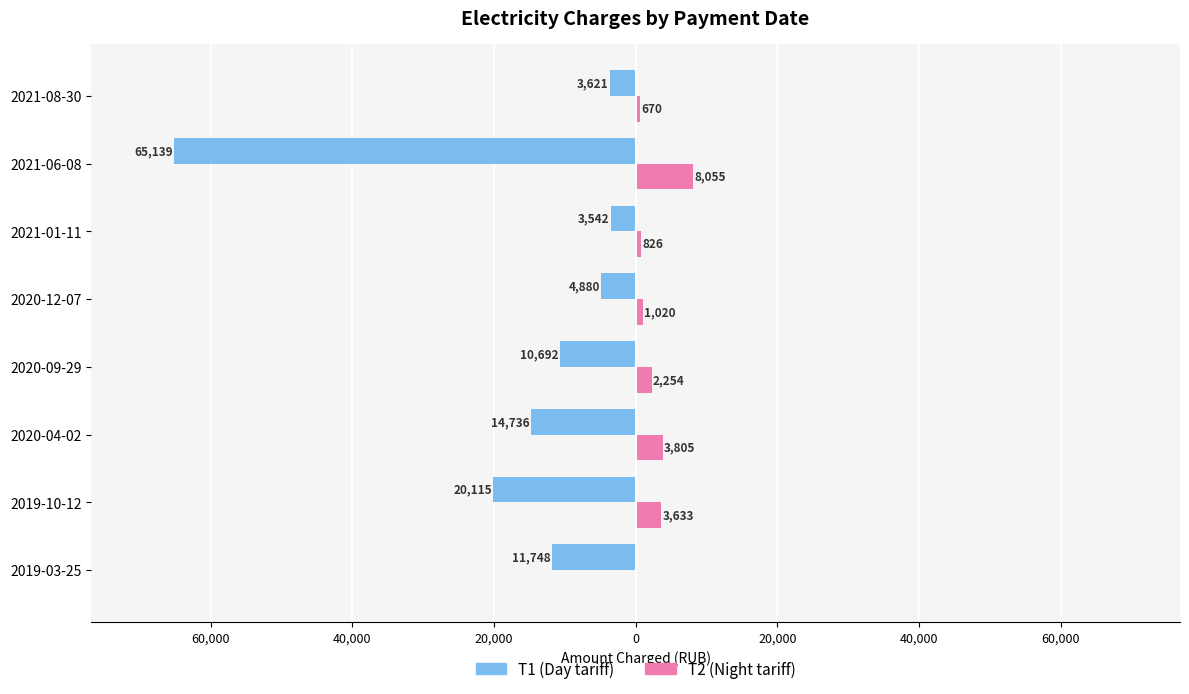

True or false: T1 (Day) has a value of -11748.0 at 2019-03-25.

True